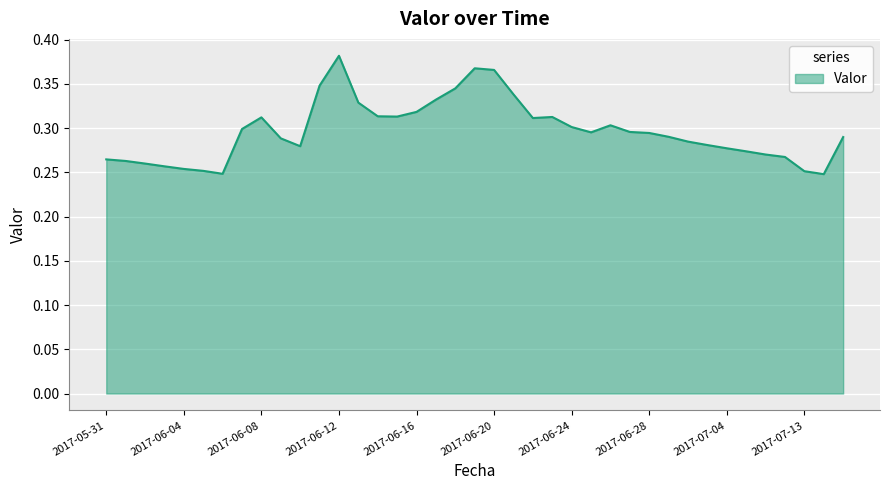

Does the chart display data point markers on the line(s)?

No